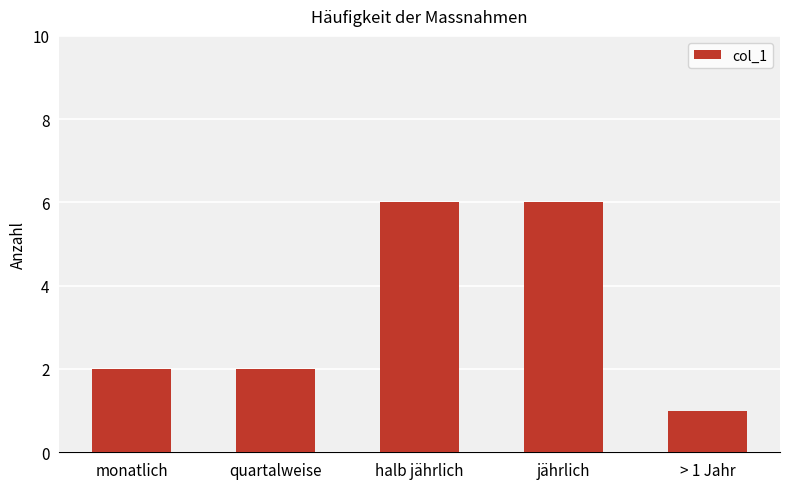

Reading left to right, transcribe all the data shown in this chart.

monatlich=2	quartalweise=2	halb jährlich=6	jährlich=6	> 1 Jahr=1